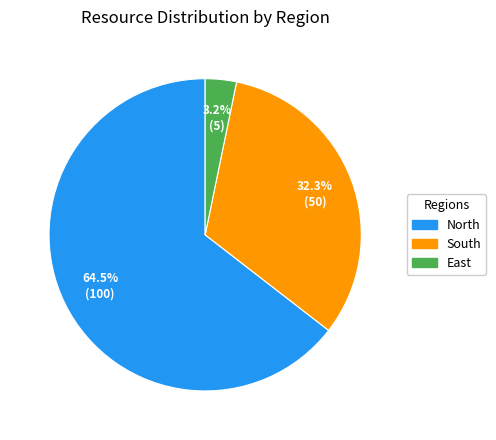

Is it true that South is 26% of the pie?

False